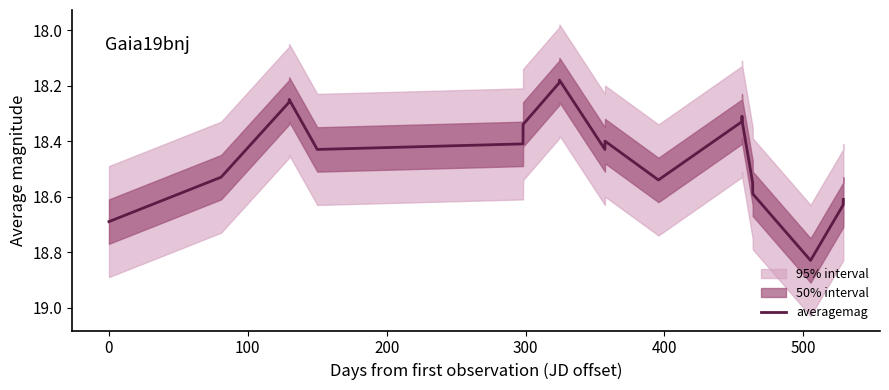

True or false: there are more than 0 points higher than both neighbors.

True